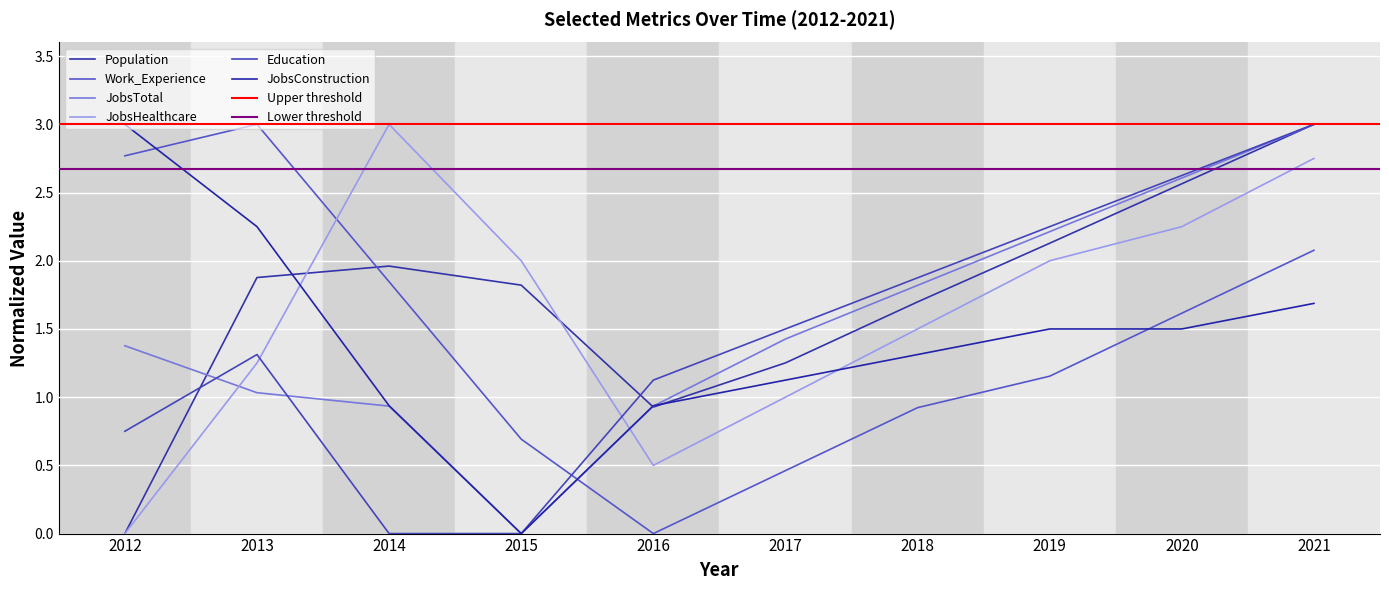

Between 2018 and 2021, which series saw the biggest shift?

Population